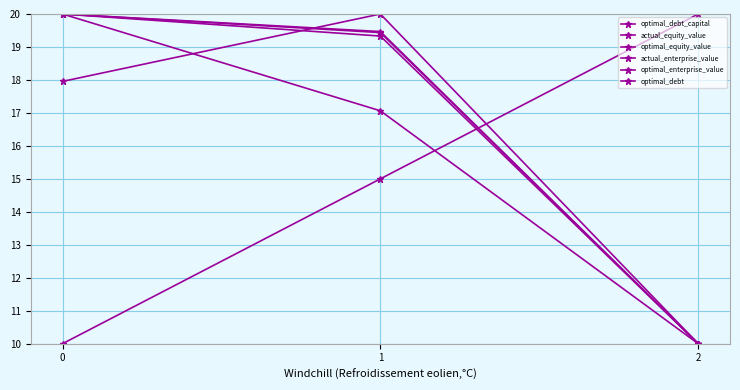

At which label is actual_equity_value closest to 15?

1